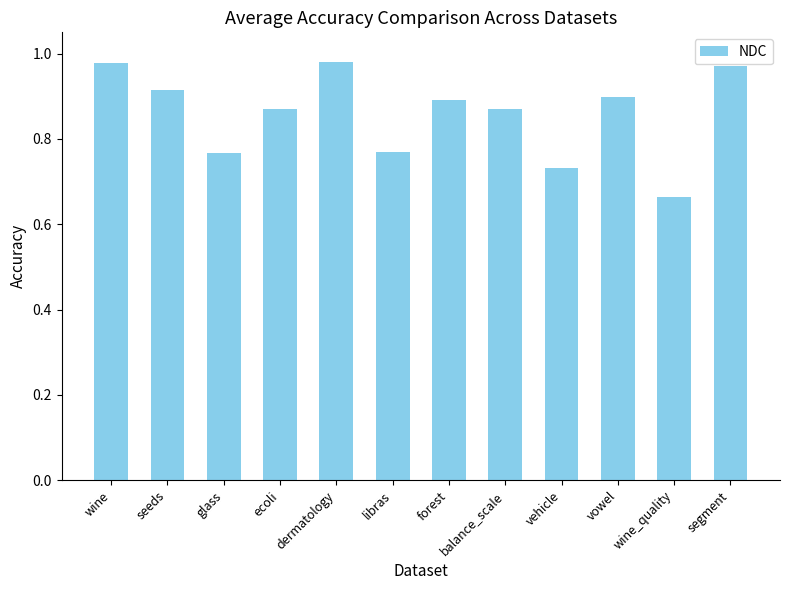

Which category has the lowest value across all series?

wine_quality